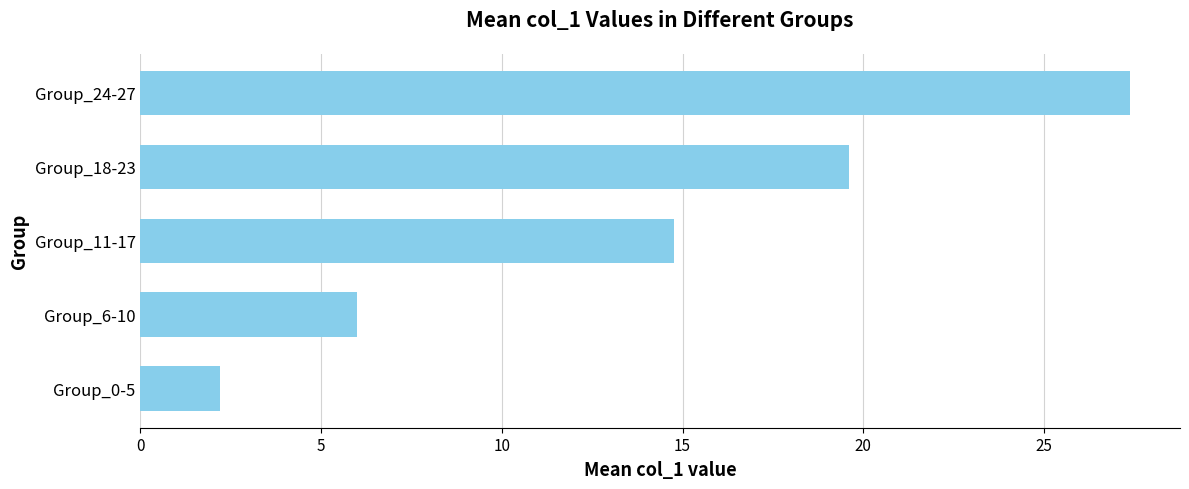

What is the difference between the maximum and minimum values?

25.2